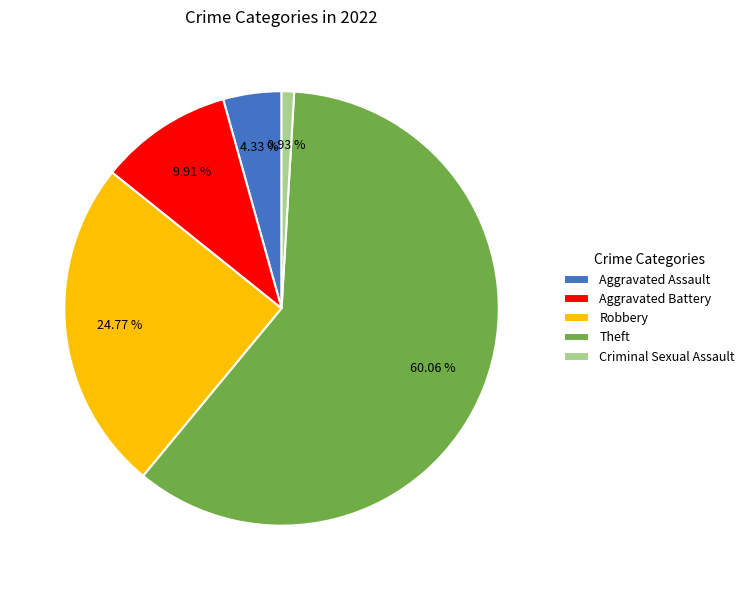

Which category accounts for the majority?

Theft